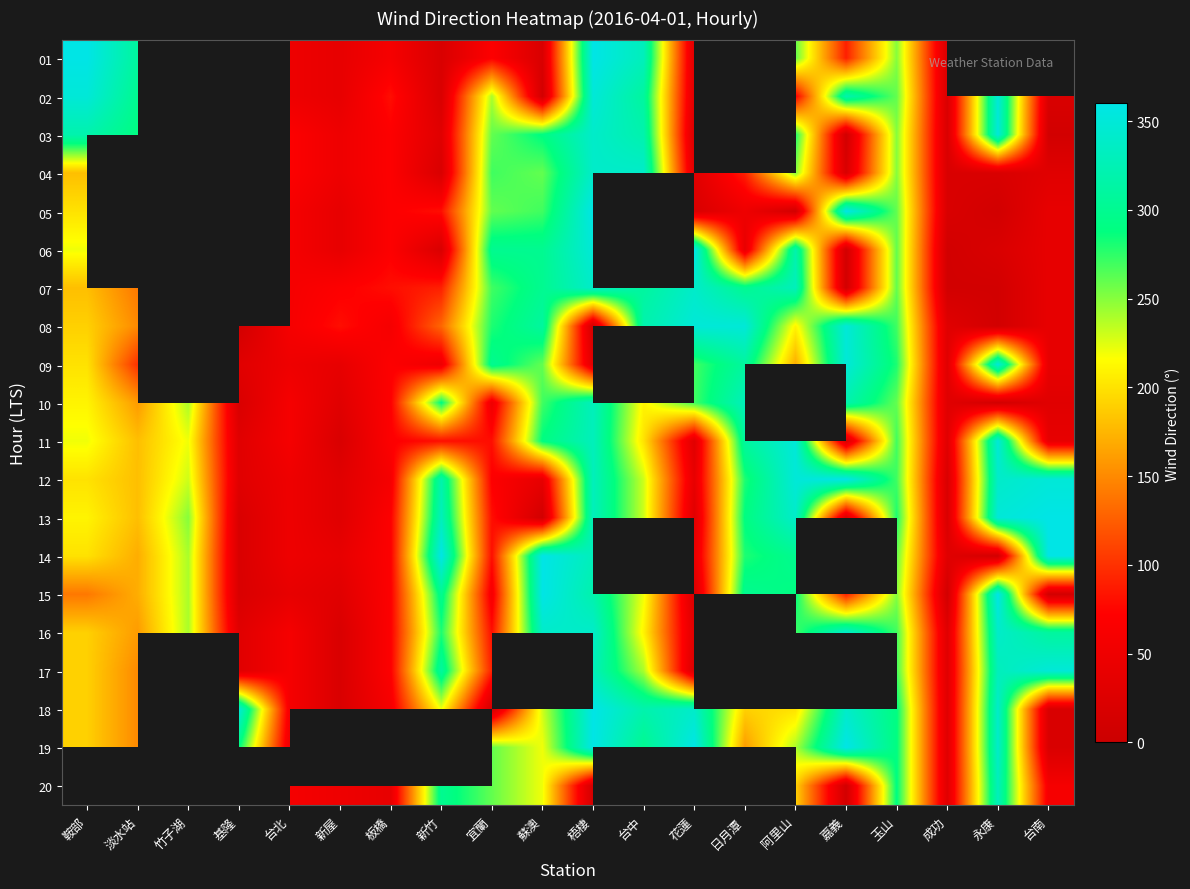

The 06 series shows 300.0 at 宜蘭. True or false?

True